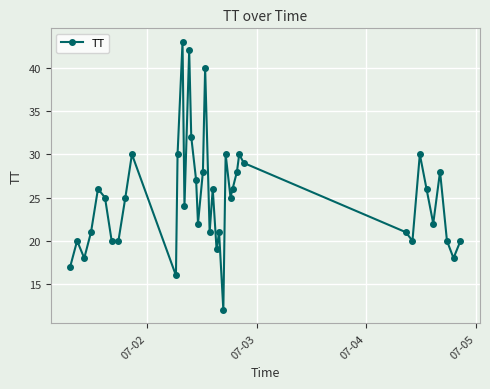

What is the sum of all values?

998